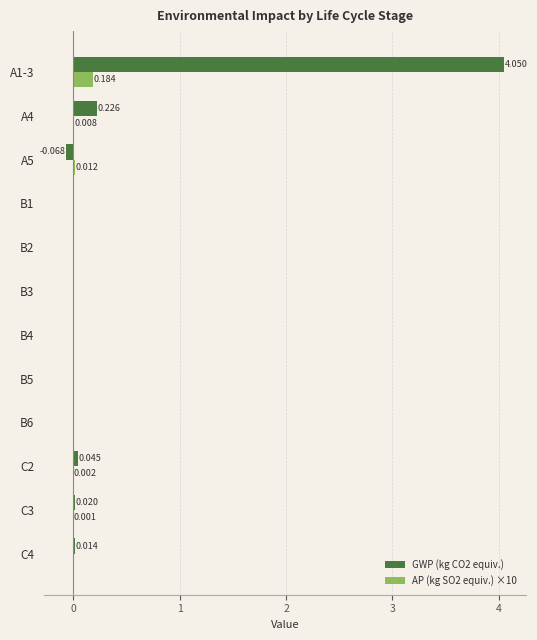

Which series has the largest total across all categories?

GWP (kg CO2 equiv.)